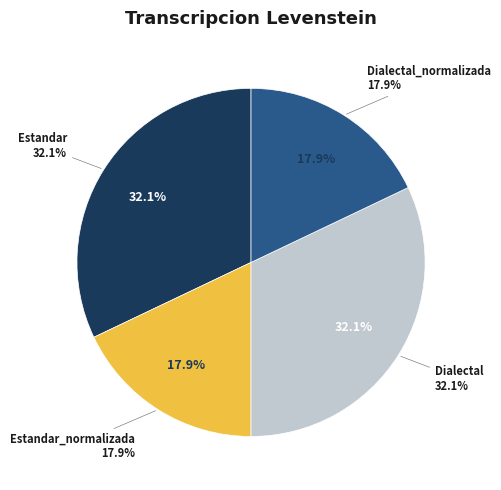

What is the largest slice in the pie chart?

Estandar